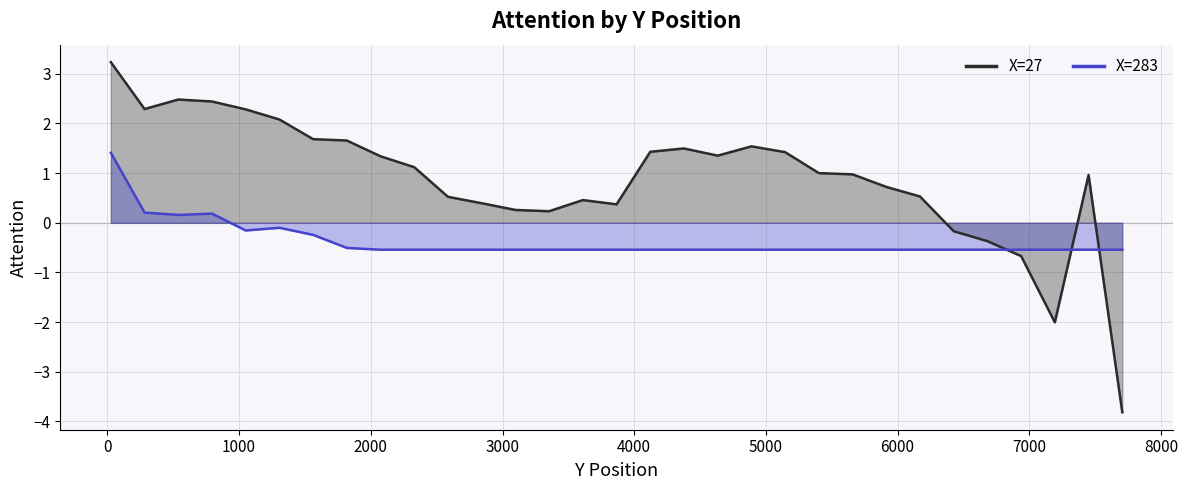

Which series has the largest total across all categories?

X=27